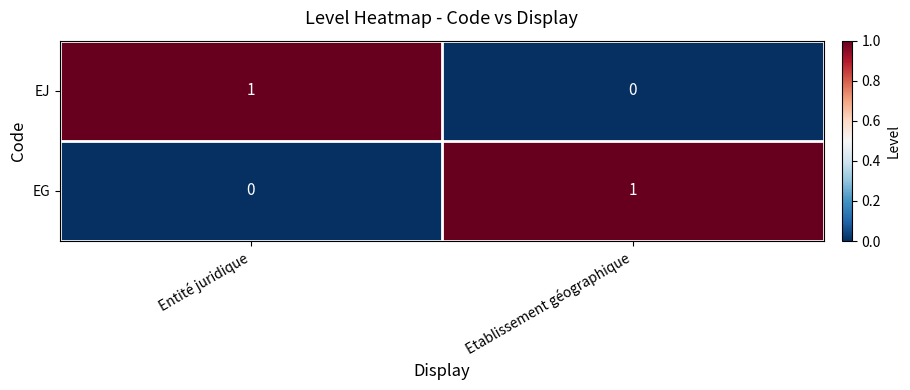

The EG series shows 0 at Entité juridique. True or false?

True